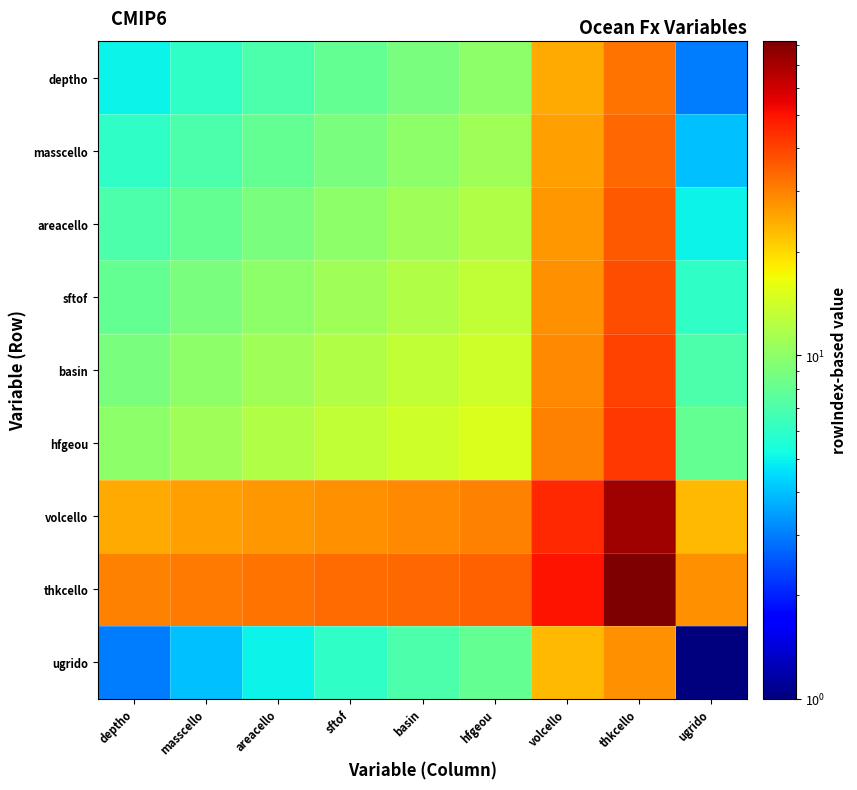

Count the number of data series in this chart.

9